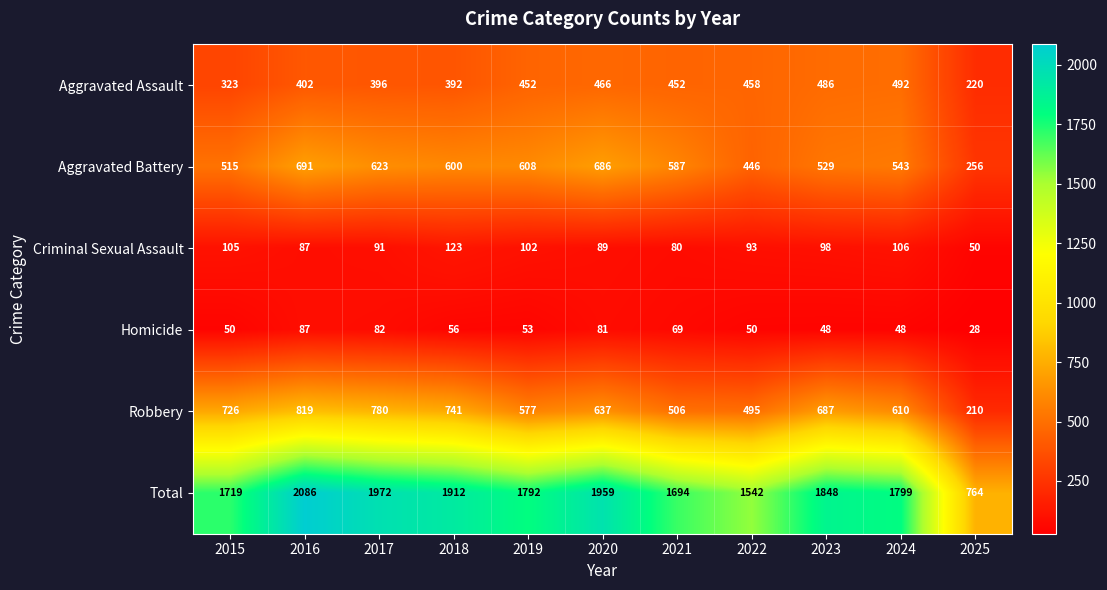

True or false: Homicide has a value of 123 at 2016.

False